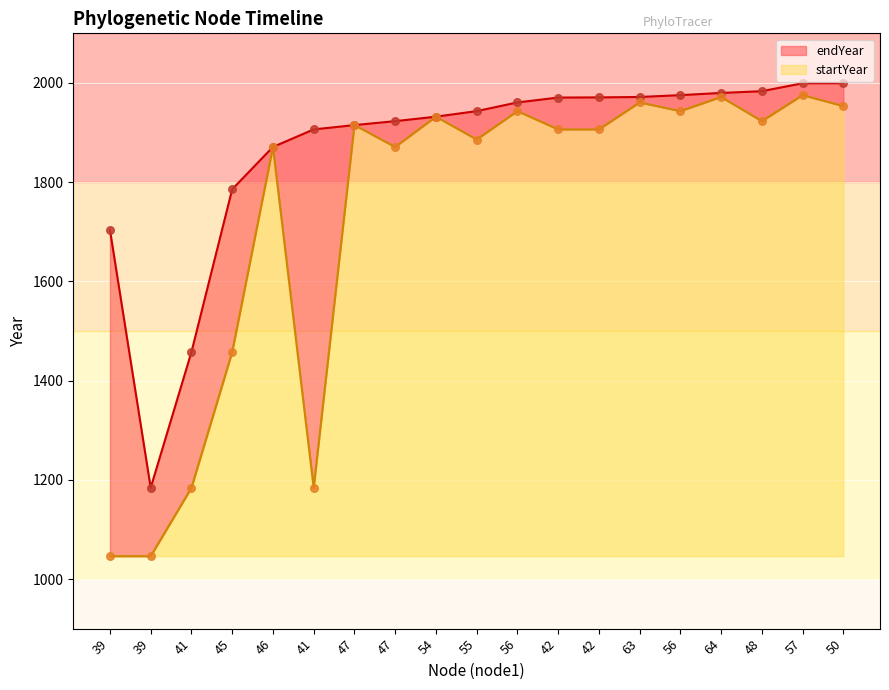

At how many categories does at least one series exceed 1168?

19